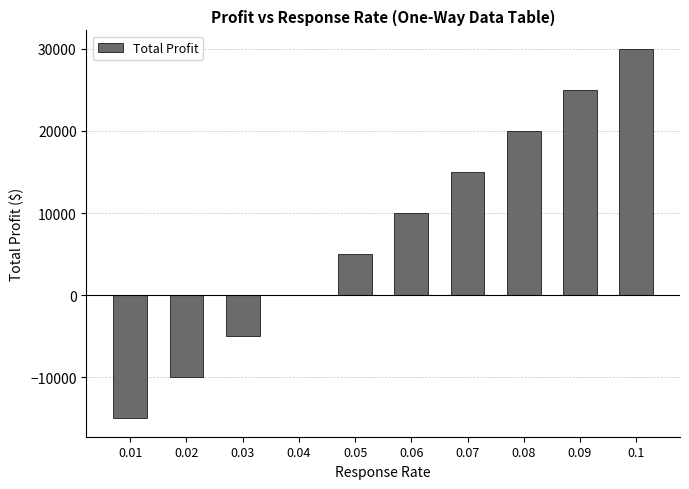

How many series are shown in this chart?

1